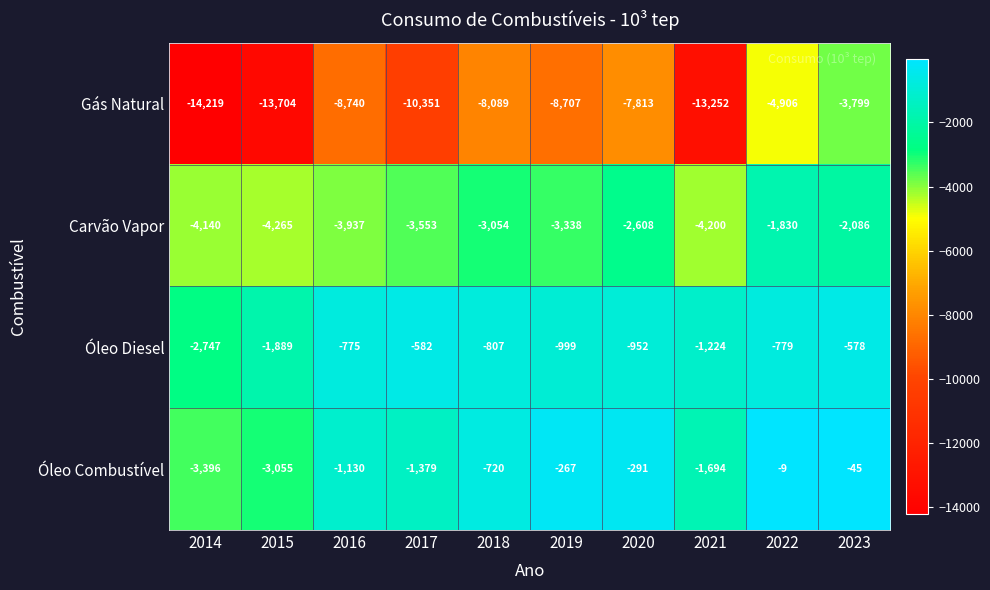

Which series has the widest spread of values?

Gás Natural